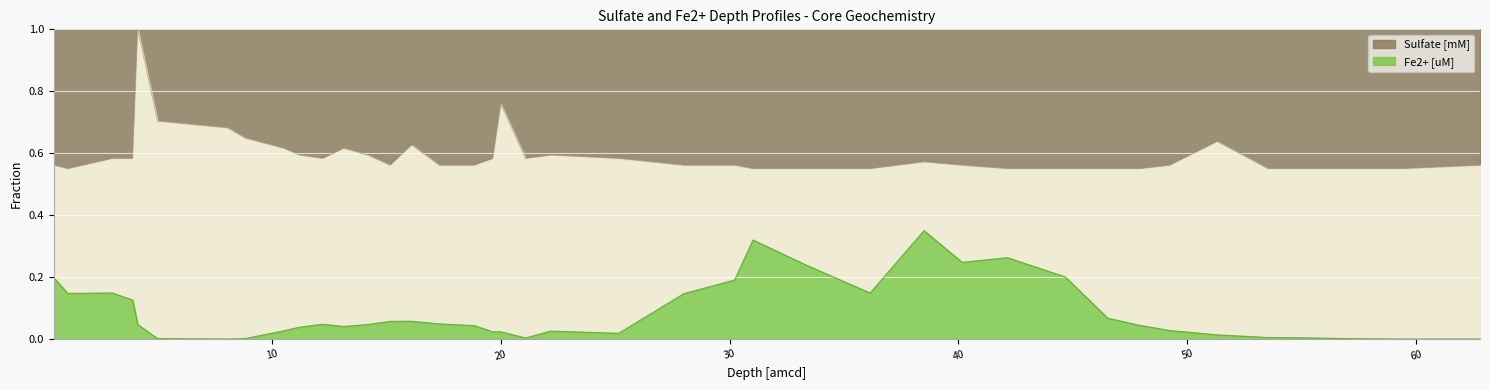

True or false: Fe2+ [uM] (norm) has a value of 0.3 at 31.0194.

True